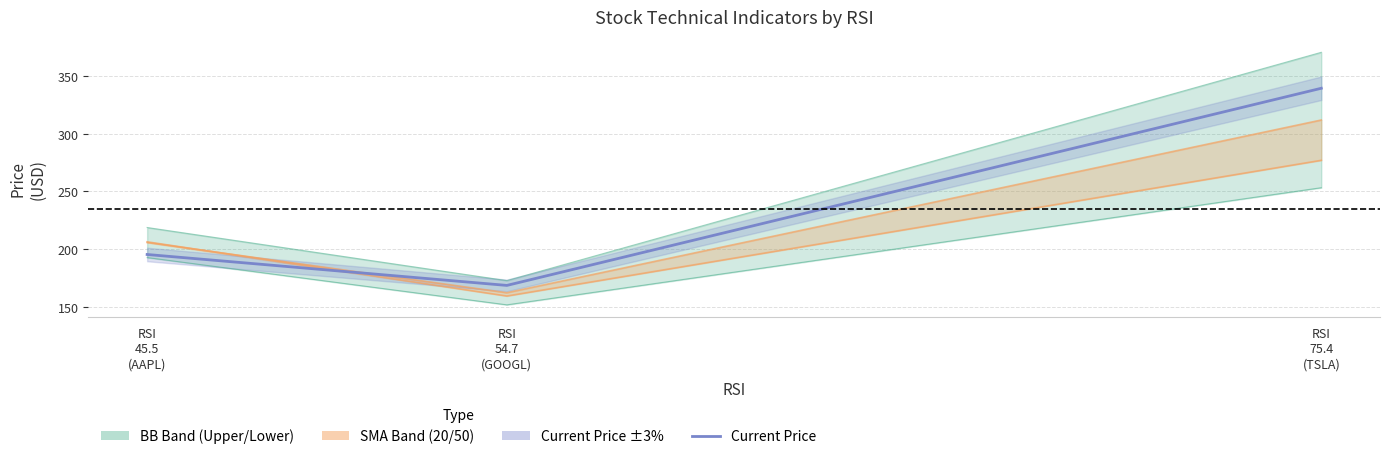

Does the chart display data point markers on the line(s)?

No